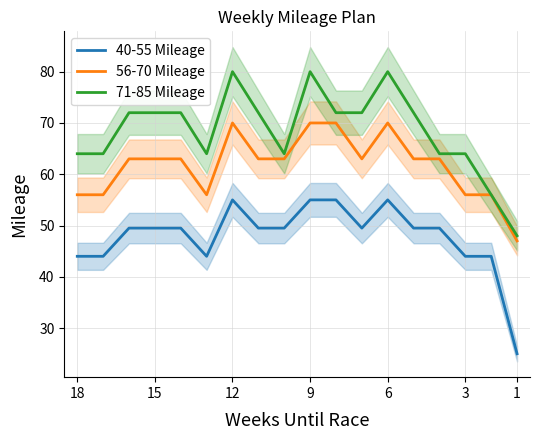

What is the value of the 40-55 Mileage point at the 4th from the left?

49.5